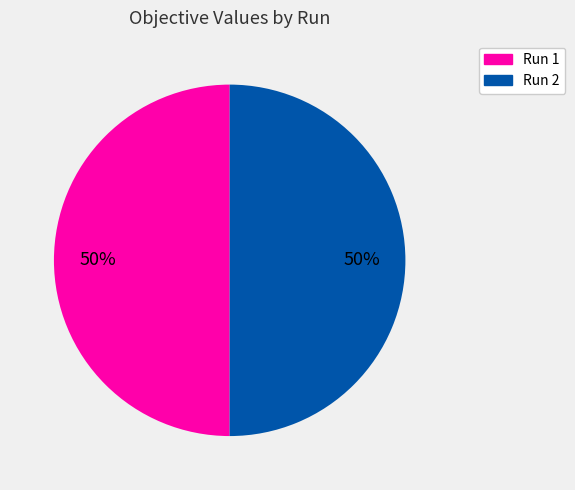

To the nearest percent, what is the average slice percentage?

50%